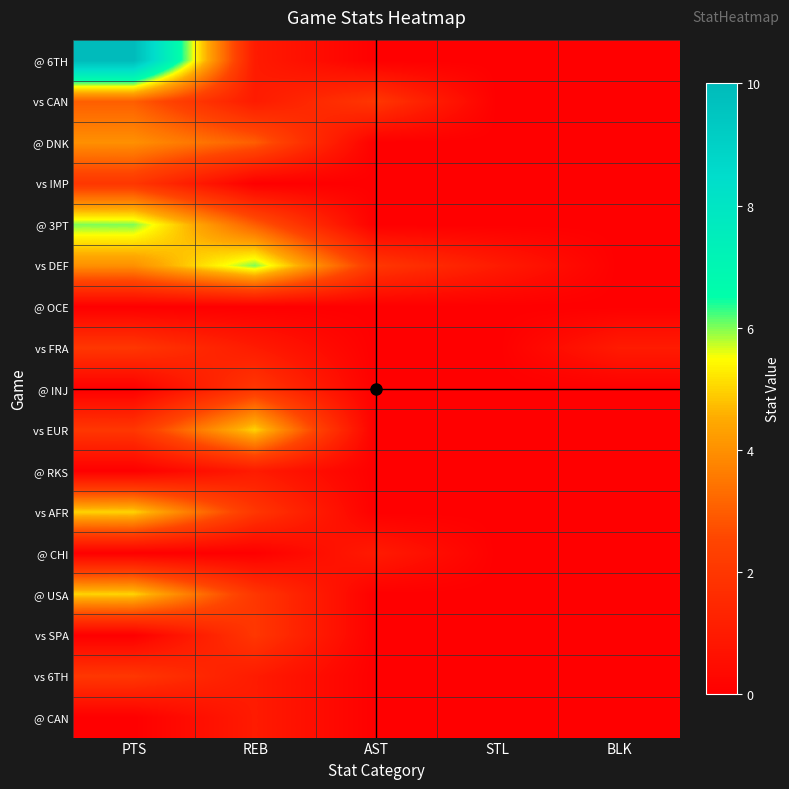

Which series changed the most between PTS and STL?

@ 6TH